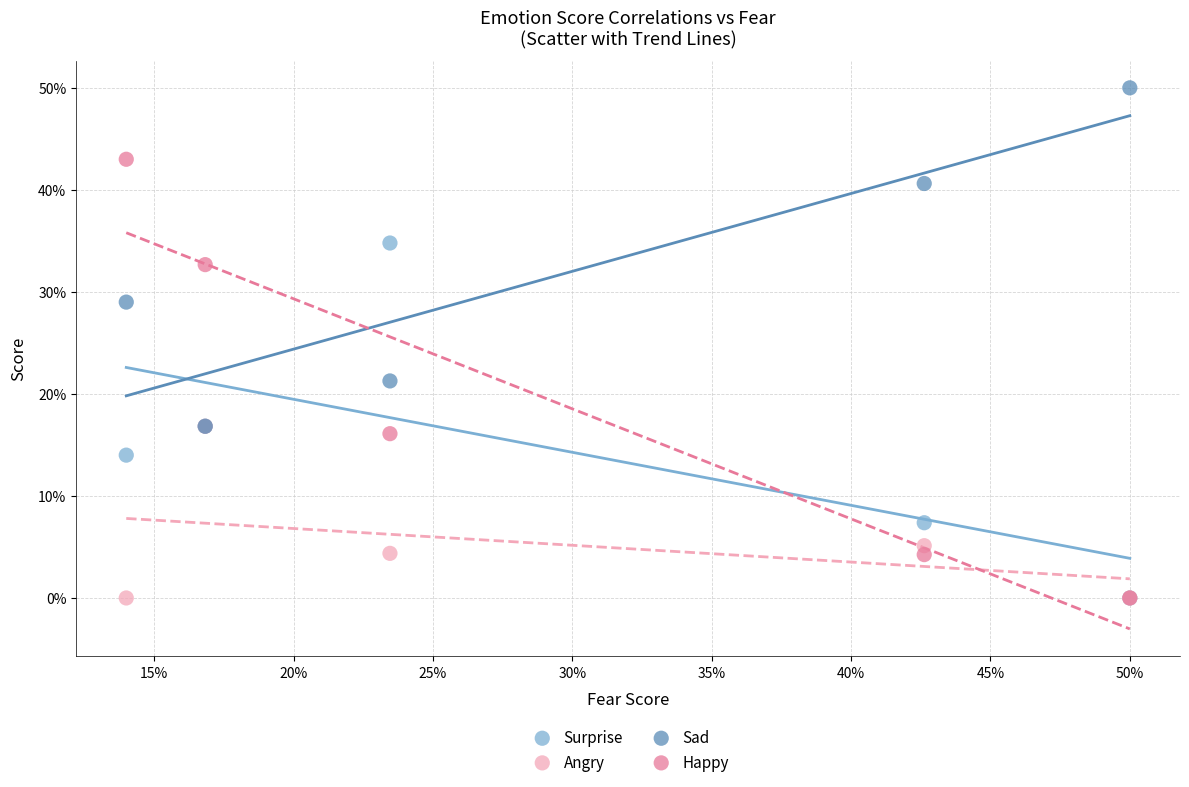

What are all the series names shown in the legend?

Surprise, Angry, Sad, Happy